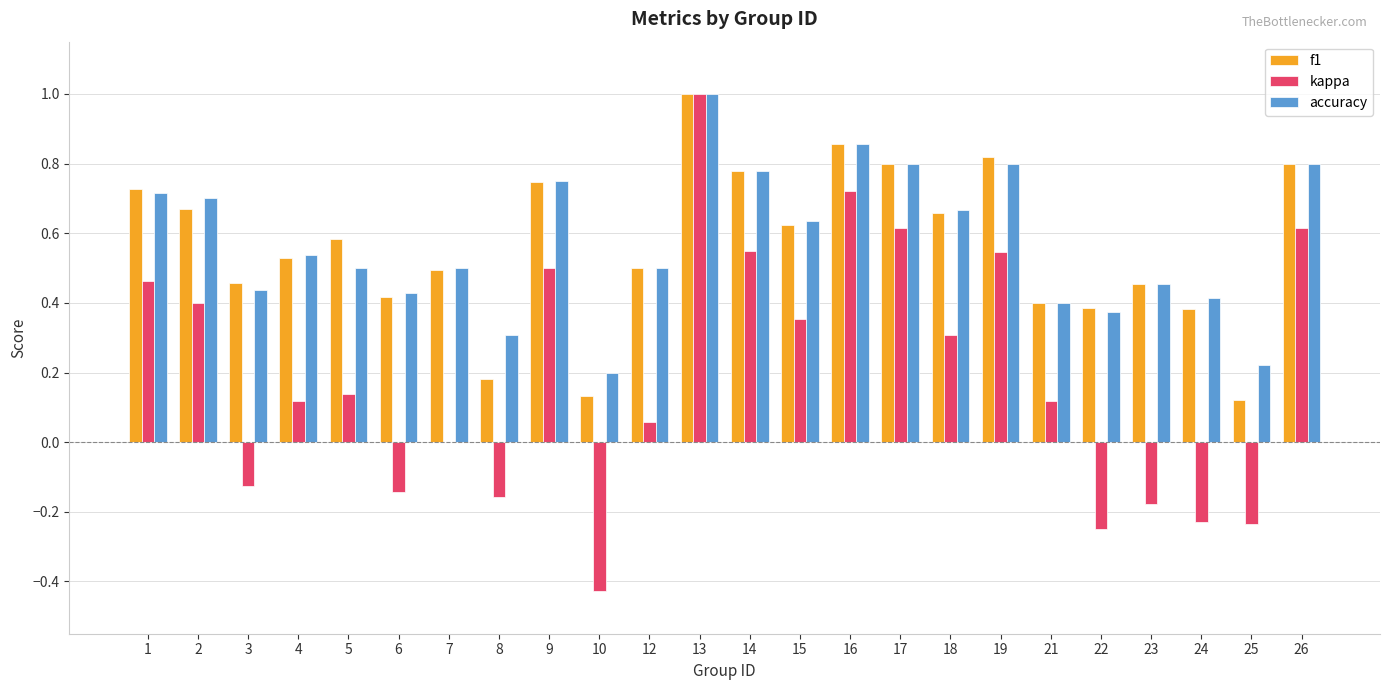

Is it true that accuracy equals 0.3 at 8?

True